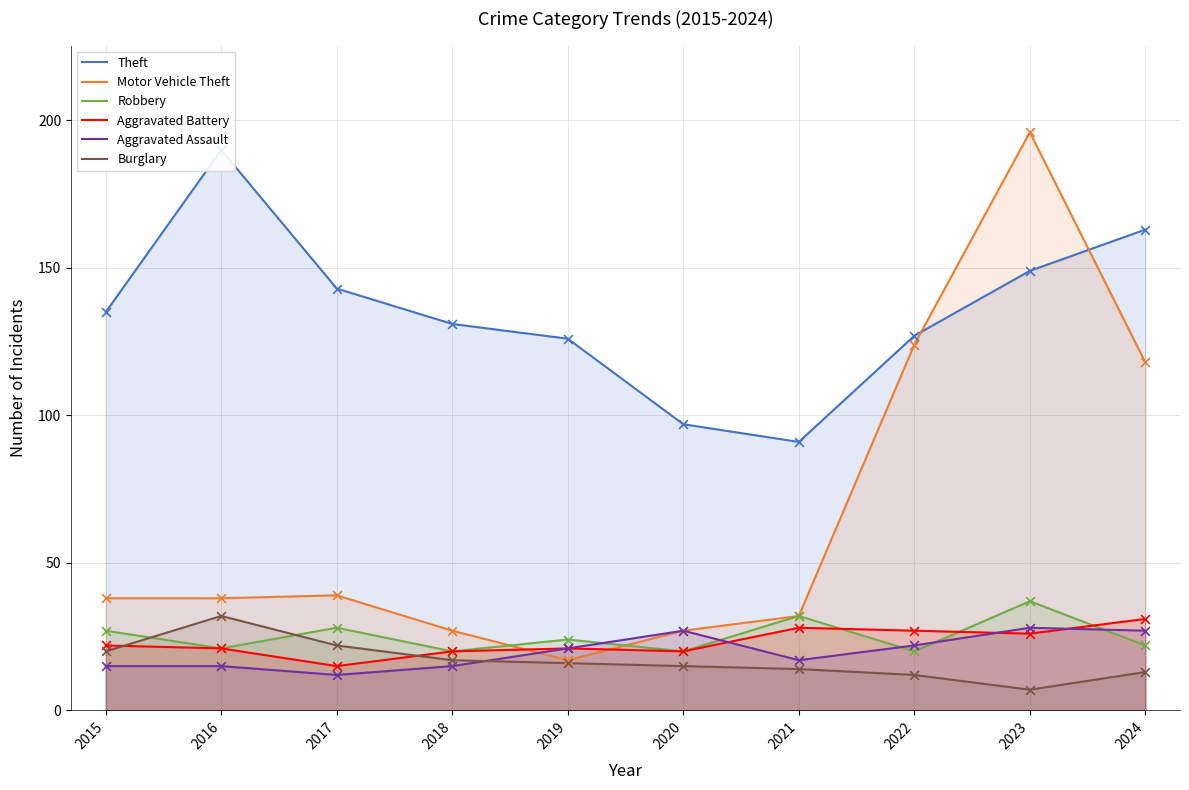

Which series reaches the minimum Y coordinate?

Burglary